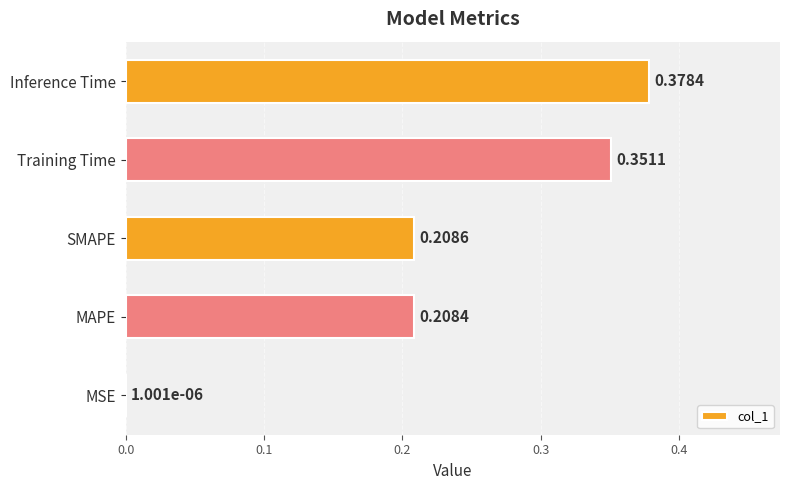

Count the number of categories in the chart.

5